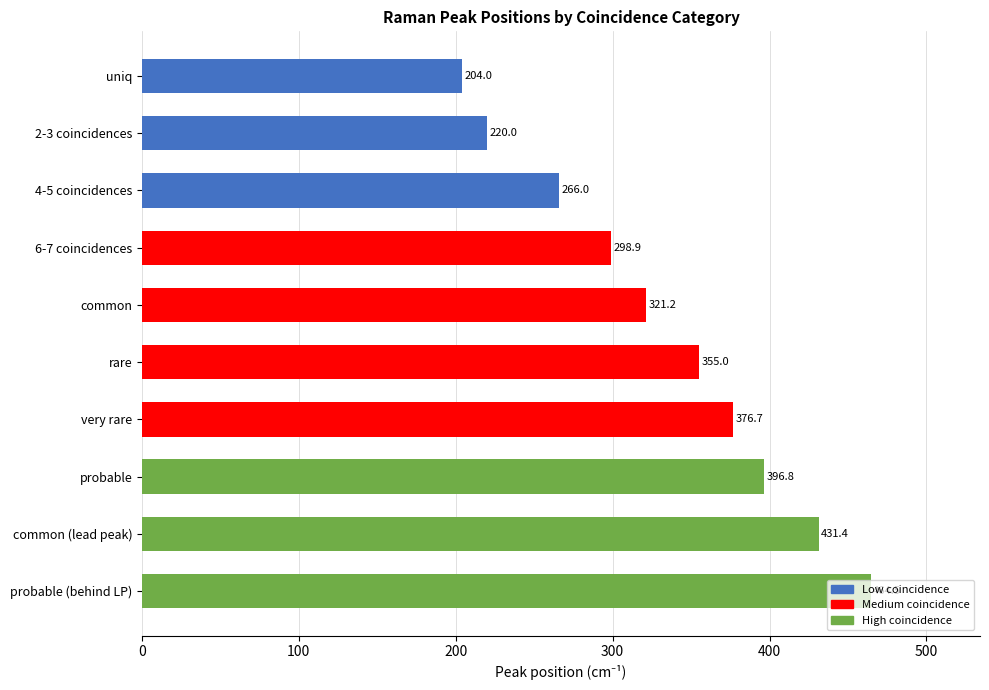

List the labels in order of value, smallest first.

uniq, 2-3 coincidences, 4-5 coincidences, 6-7 coincidences, common, rare, very rare, probable, common (lead peak), probable (behind LP)